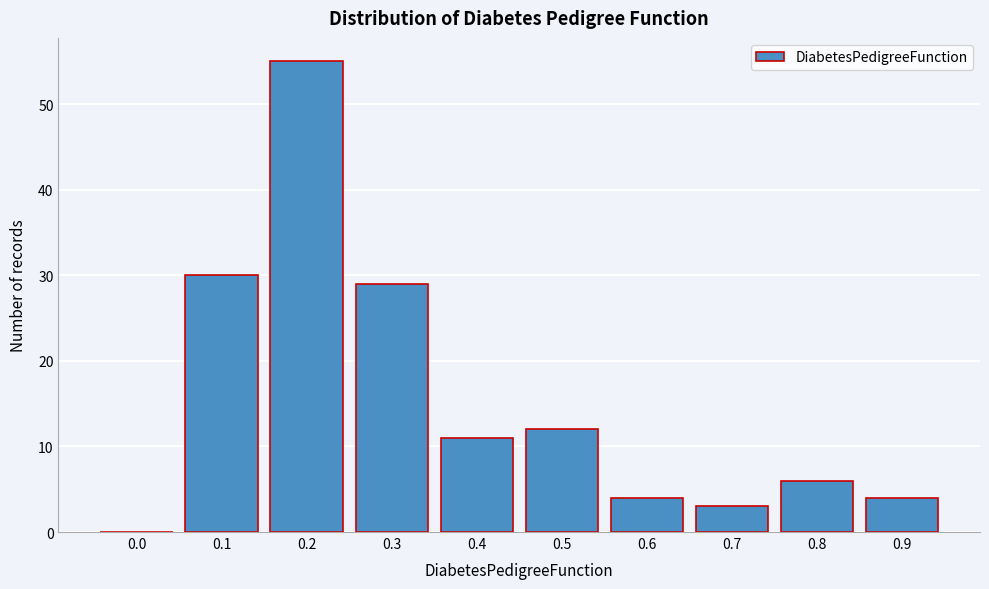

Reading left to right, transcribe all the data shown in this chart.

0.0=0	0.1=30	0.2=55	0.3=29	0.4=11	0.5=12	0.6=4	0.7=3	0.8=6	0.9=4